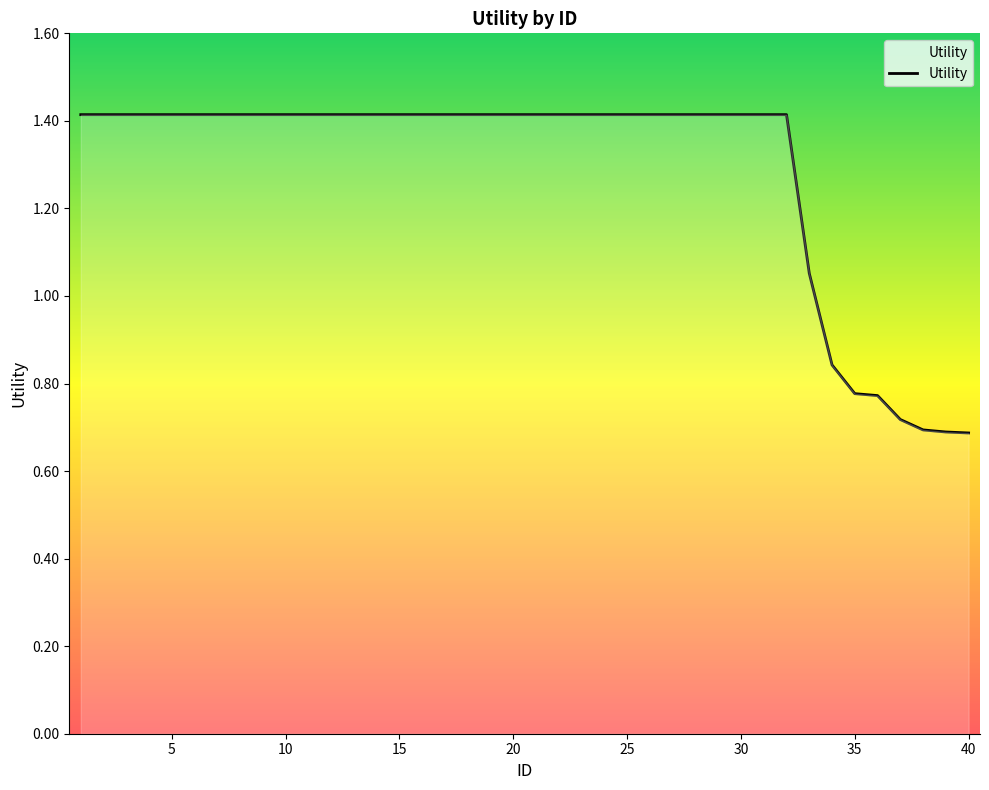

What is the greatest value displayed?

1.4